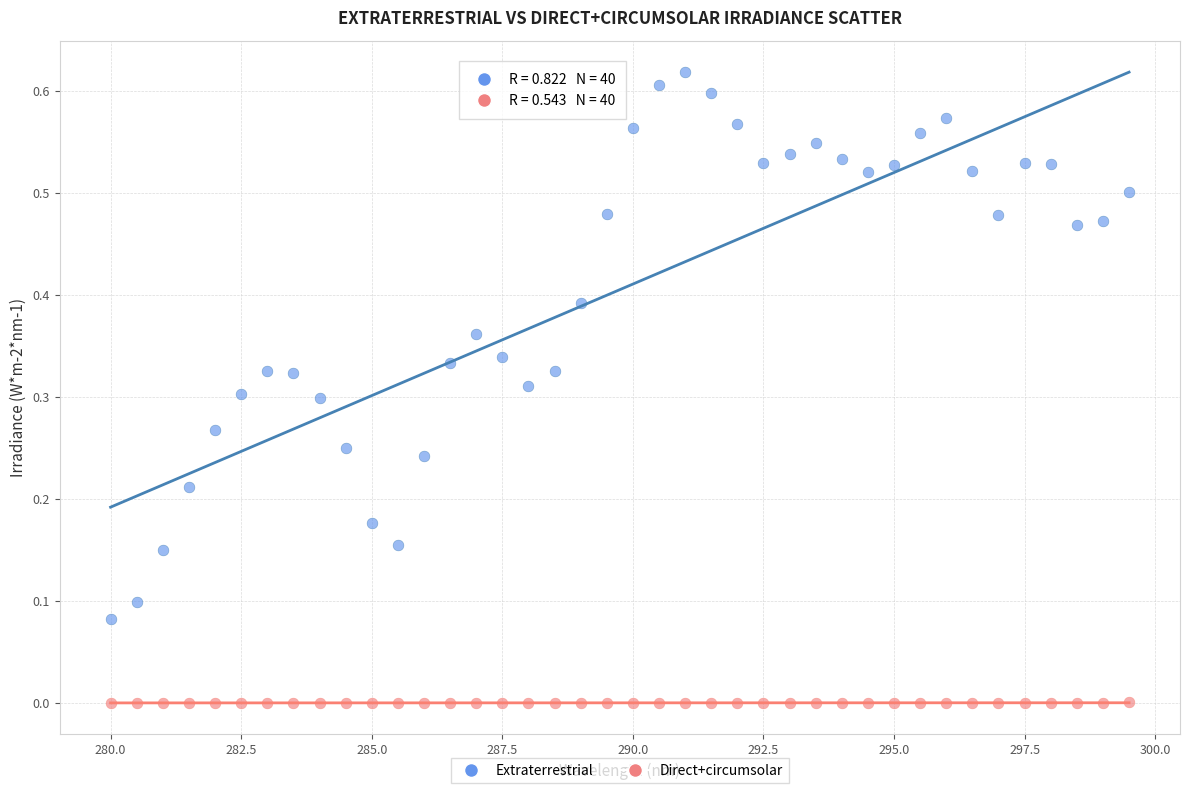

Across all data points, what is the range of X values (max minus min)?

19.5